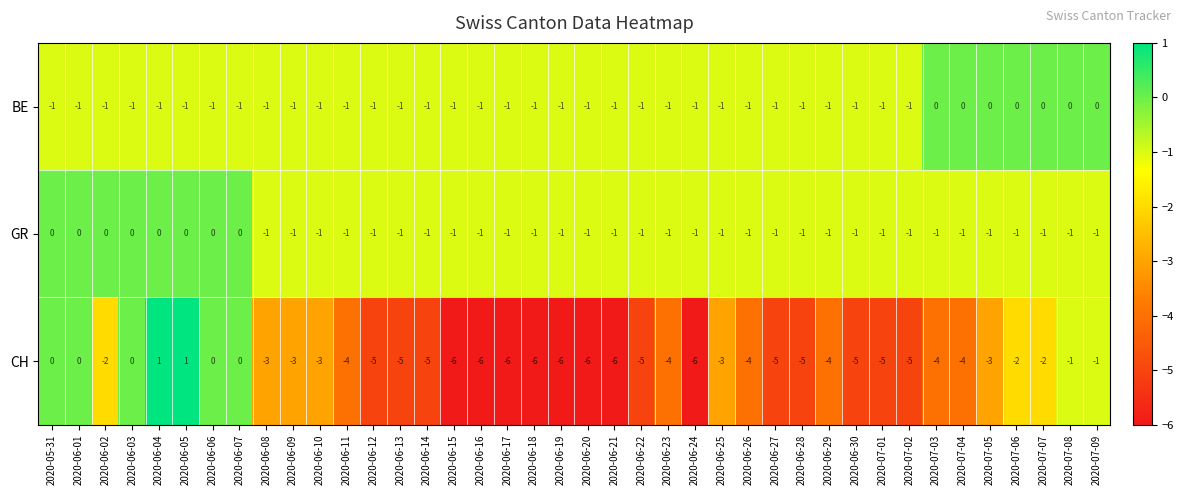

How many BE values are between -1 and 0?

40